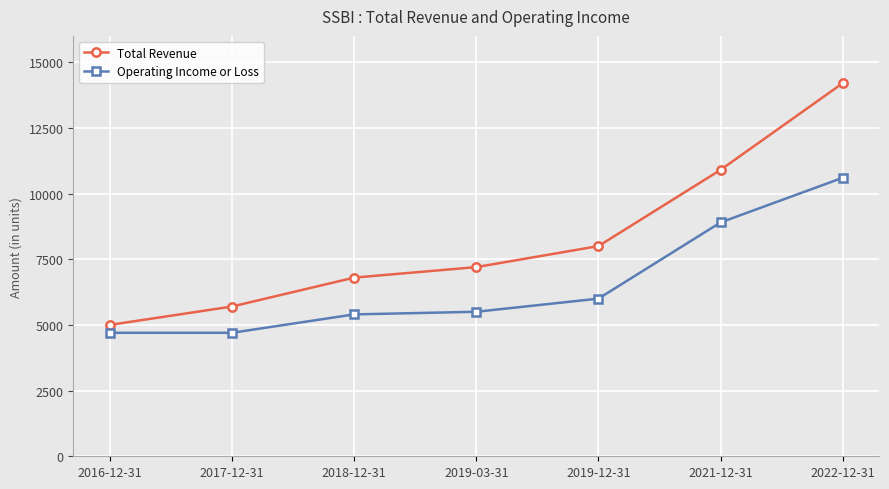

Which series has the largest range (max minus min)?

Total Revenue